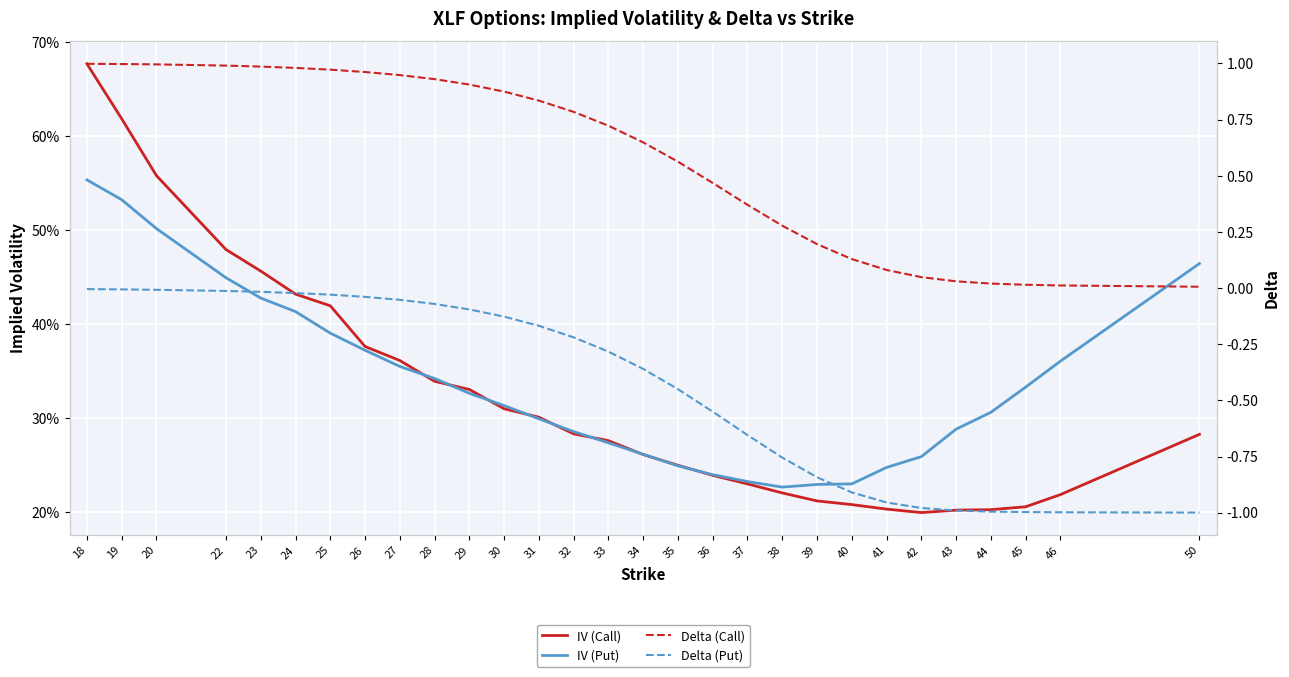

How many data points does each series have?

29